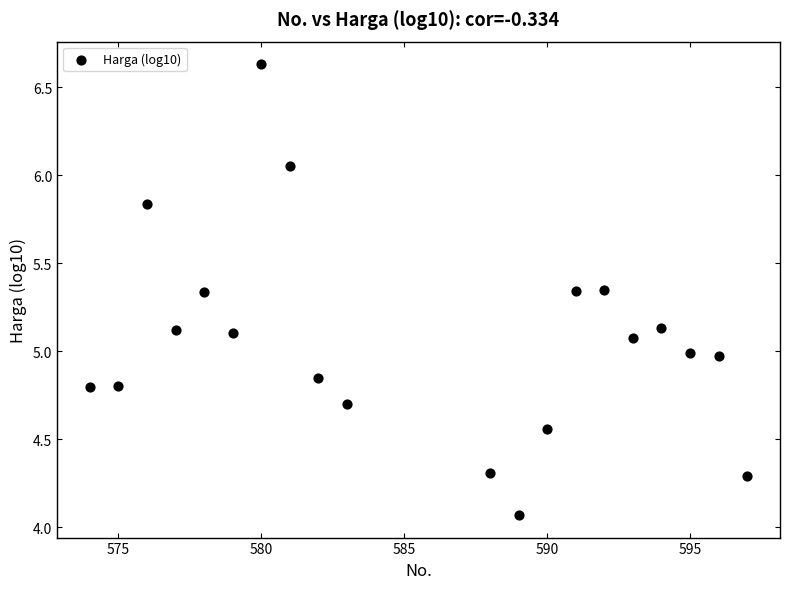

What is the range of X values (max minus min)?

23.0